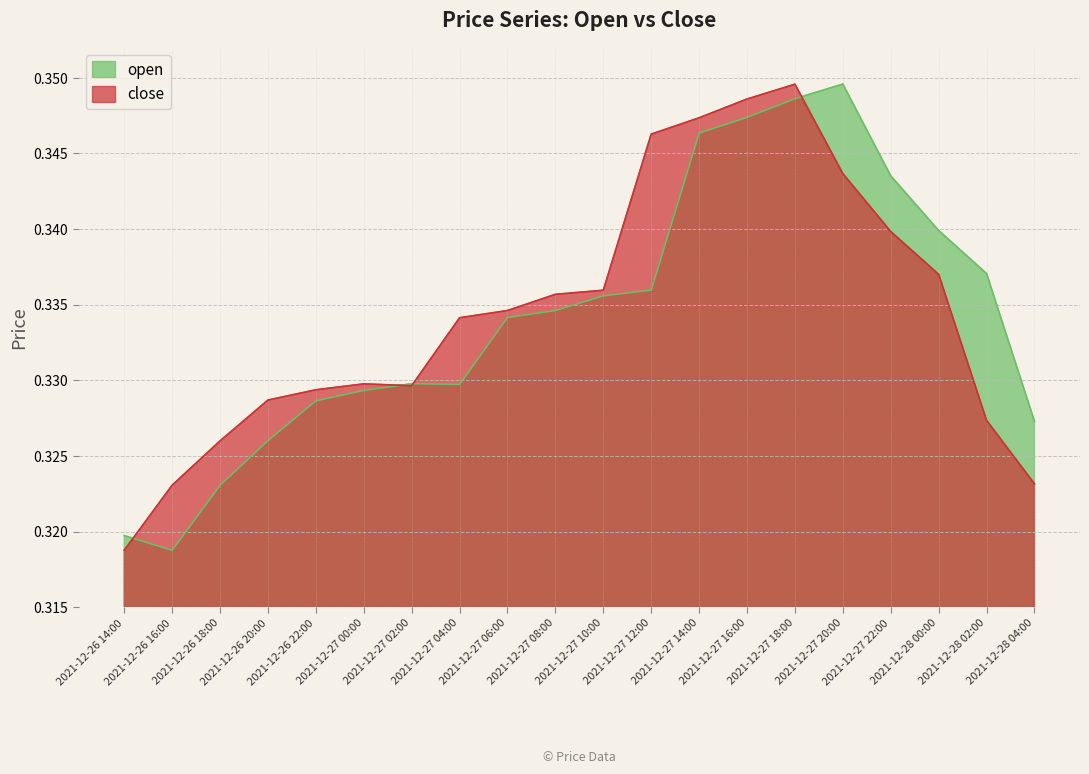

How many distinct data groups are displayed?

2